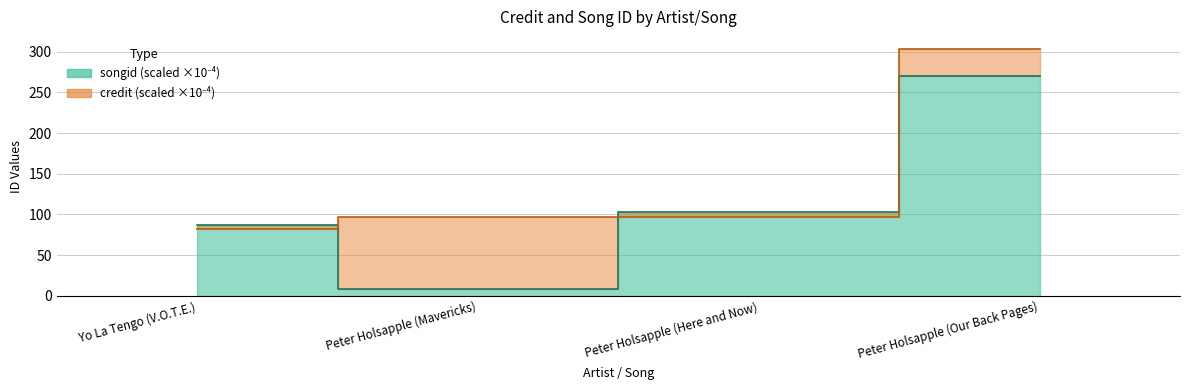

Which series ends up on top after the final intersection of credit and songid?

credit